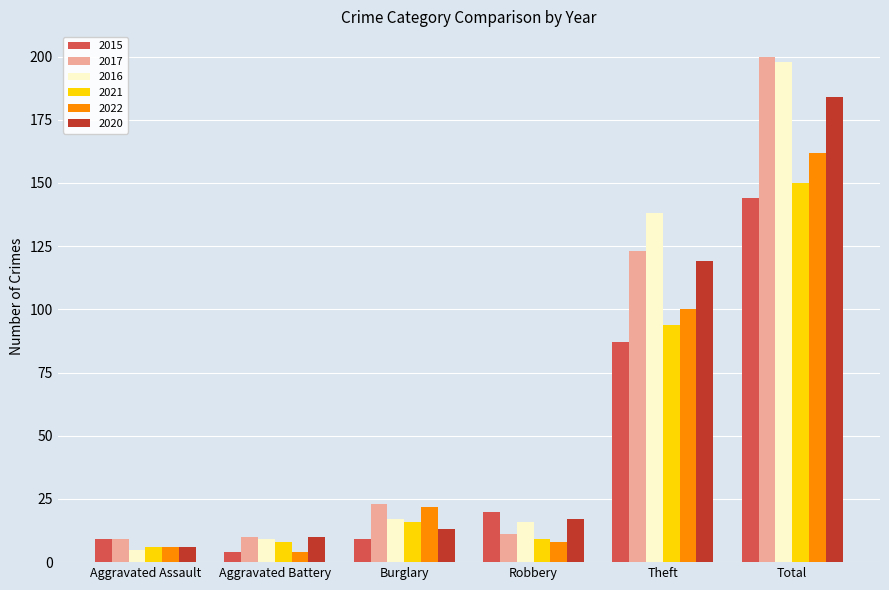

What is the label of the 1st bar from the left?

Aggravated Assault